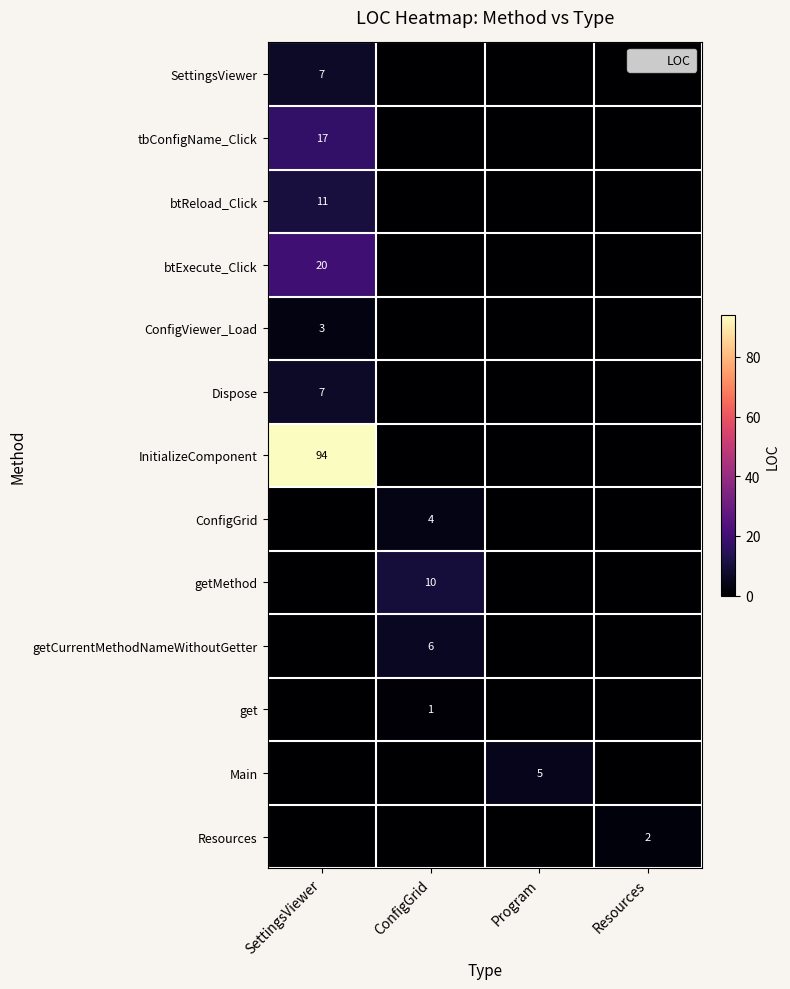

What is the total value across all series at ConfigGrid?

21